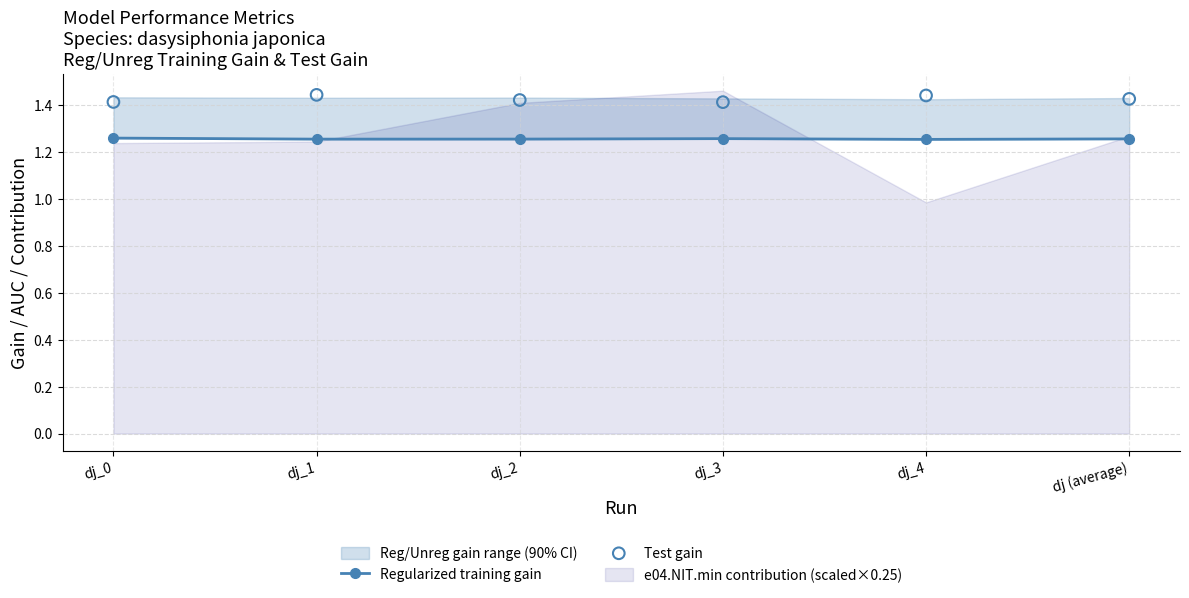

At how many categories does at least one series exceed 1?

6